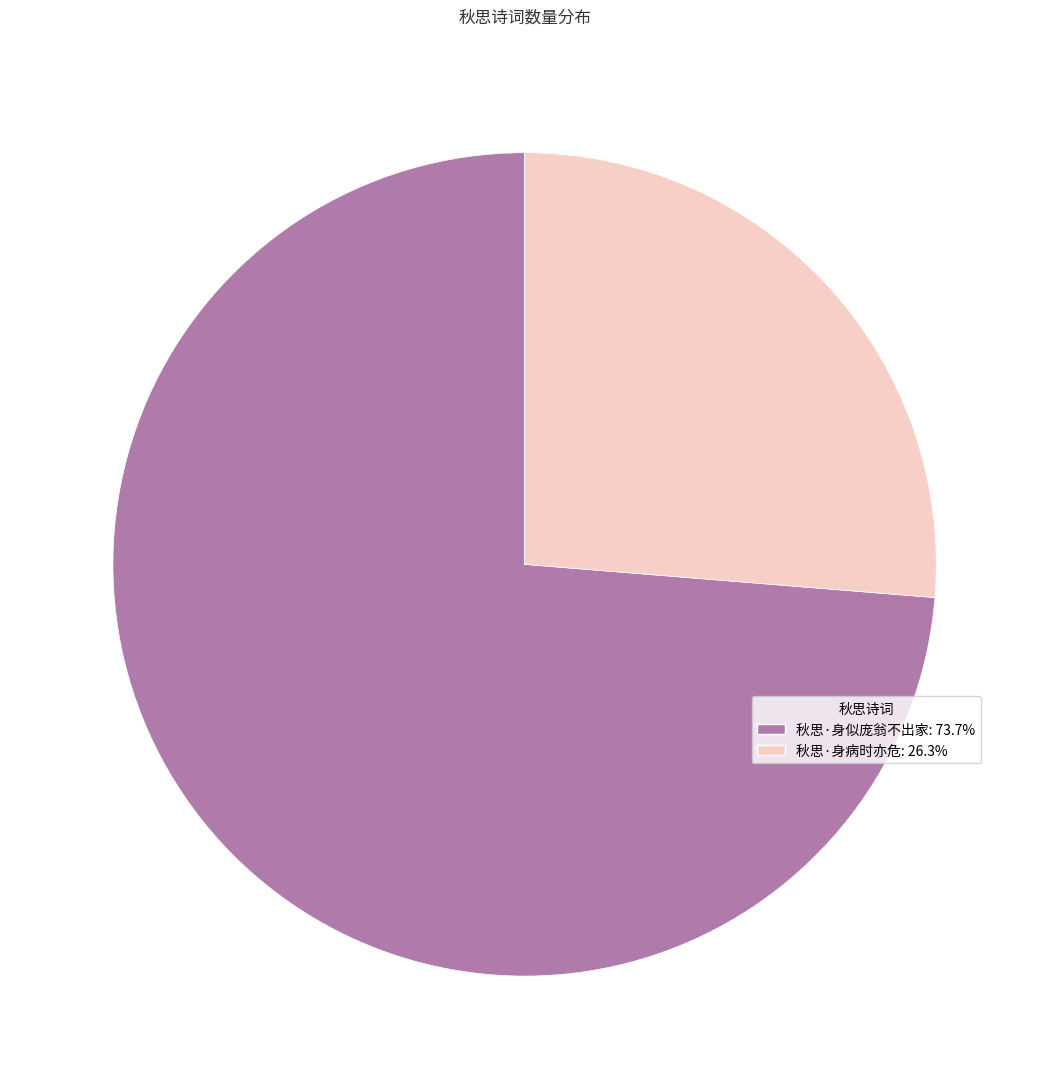

True or false: 秋思·身似庞翁不出家 accounts for 74% of the total.

True